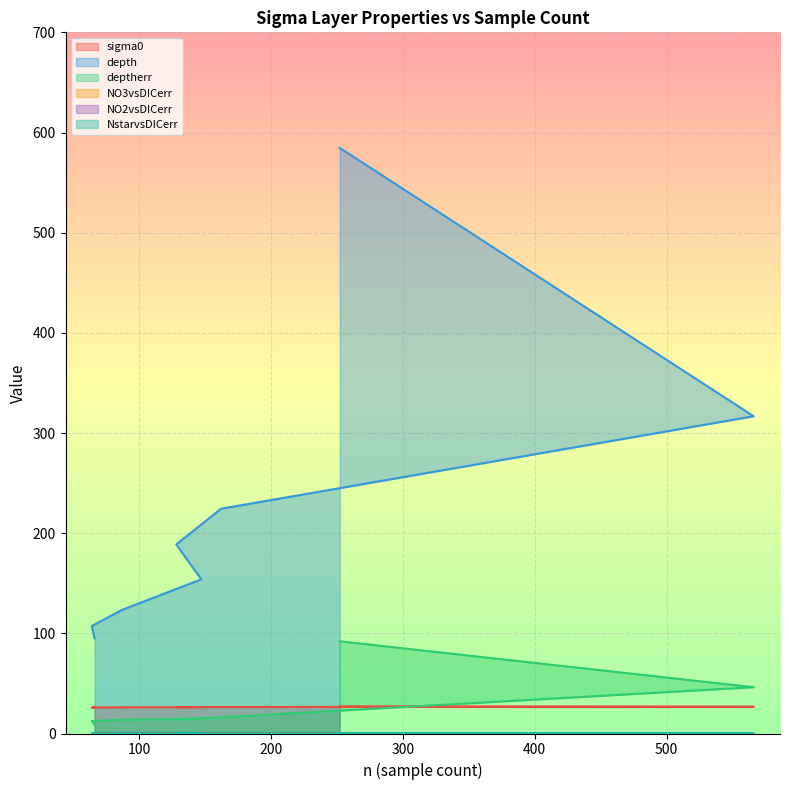

What is the sum of the NO3vsDICerr values at 66 and 128?

0.1